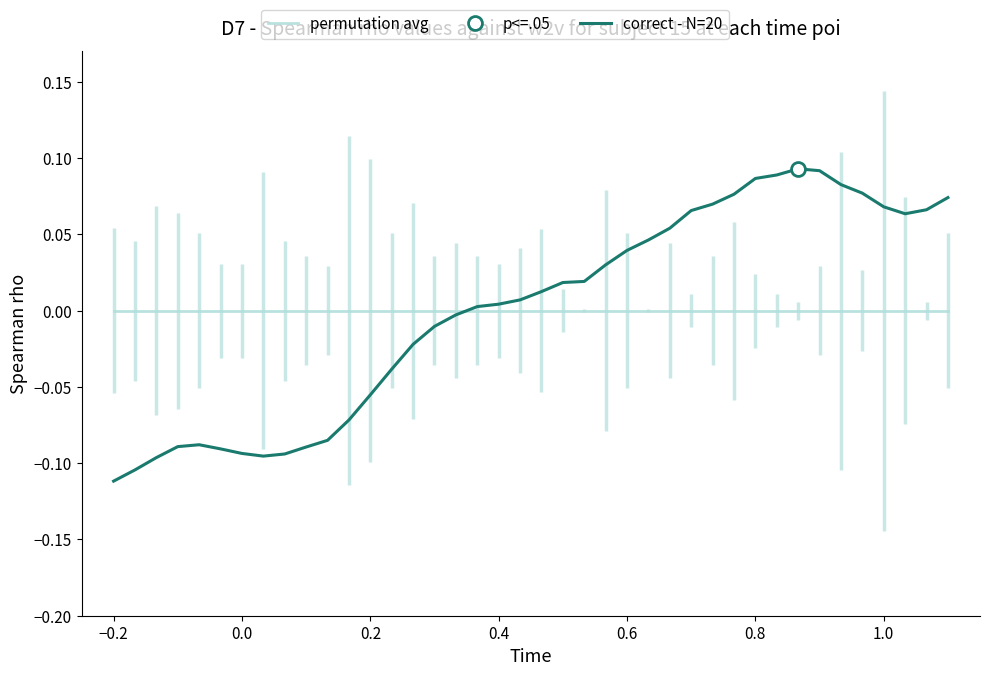

Which series has the largest total across all categories?

correct - N=20